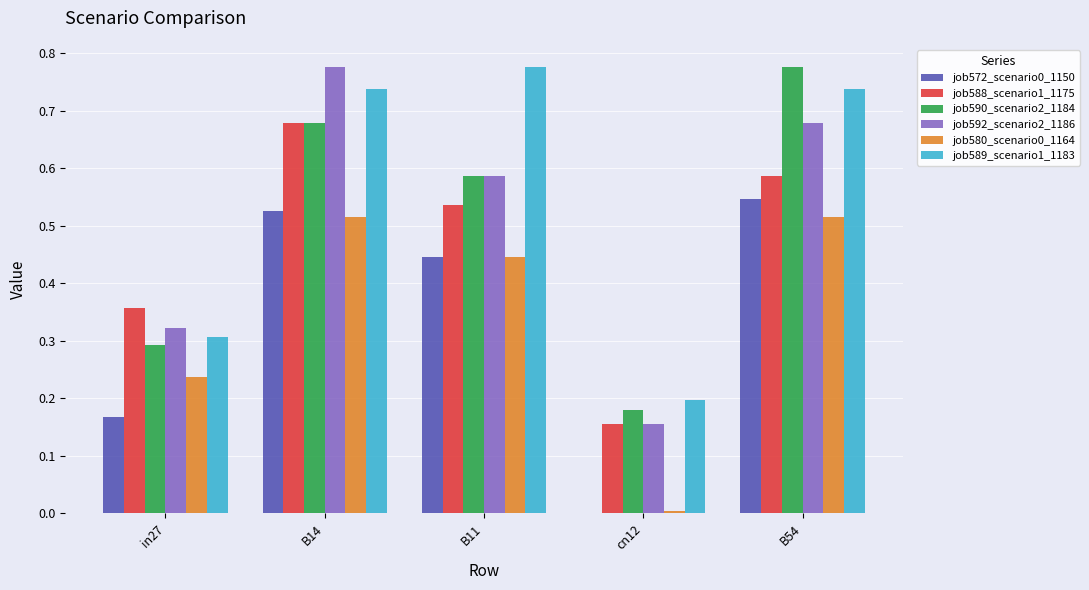

Which series has the largest total across all categories?

job589_scenario1_1183